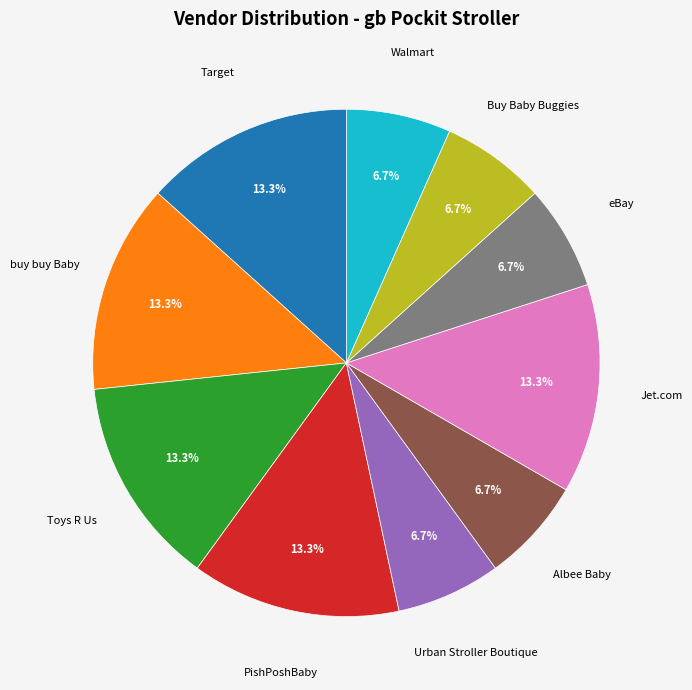

Is there any slice that represents more than half of the pie?

No